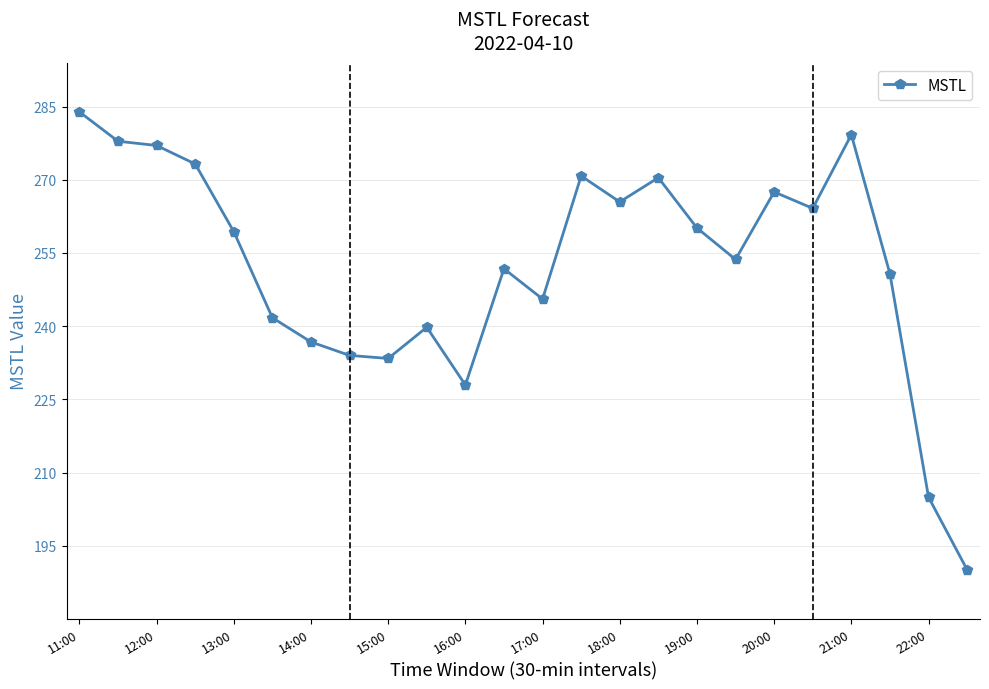

What is the value of the 5th point from the left?

259.4